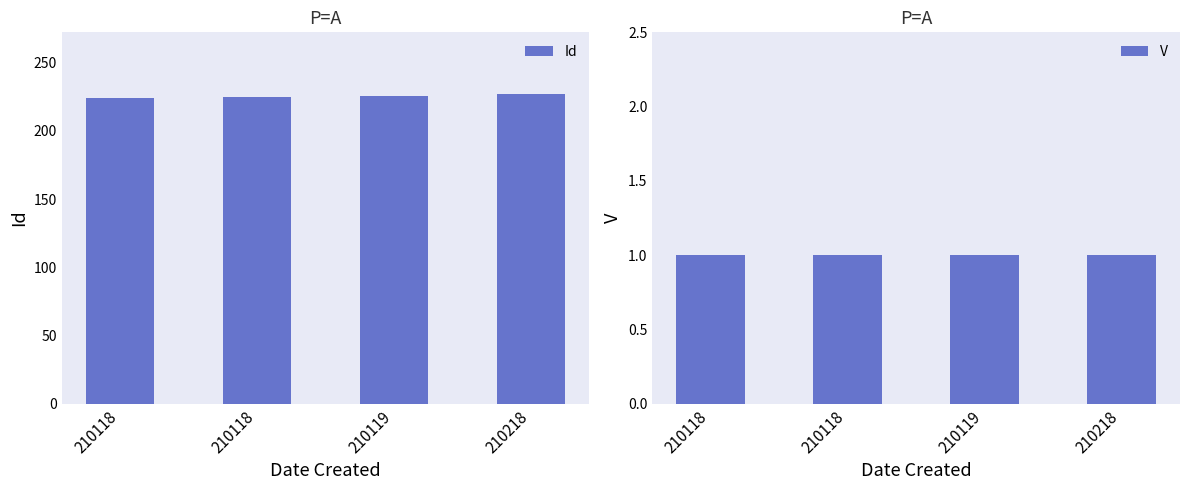

How many bars are there in each group?

2